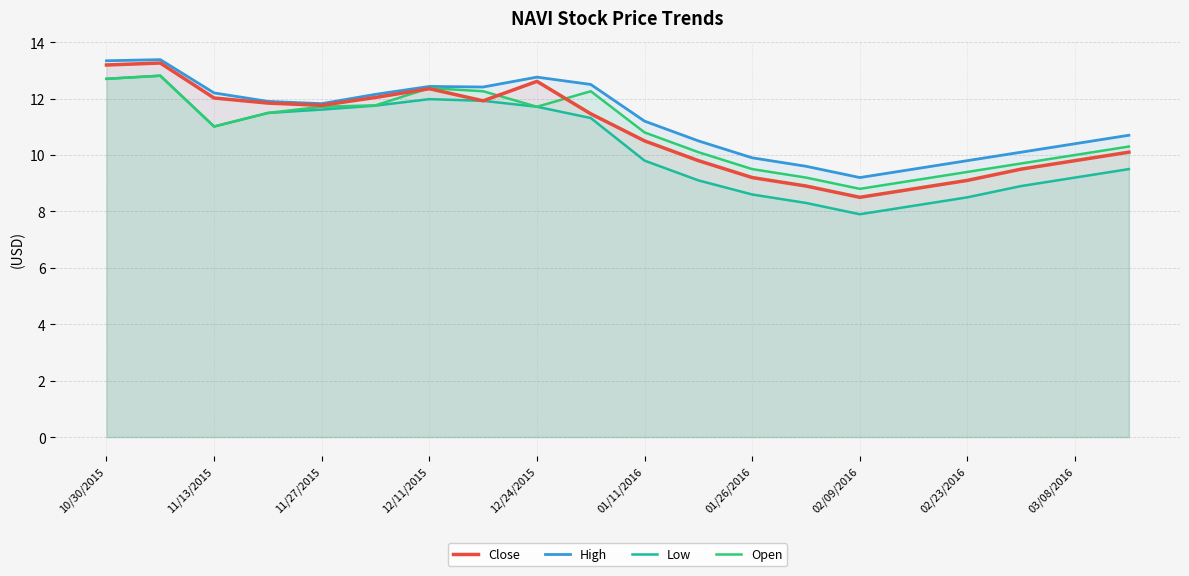

True or false: Low has a value of 8.2 at 15.

True